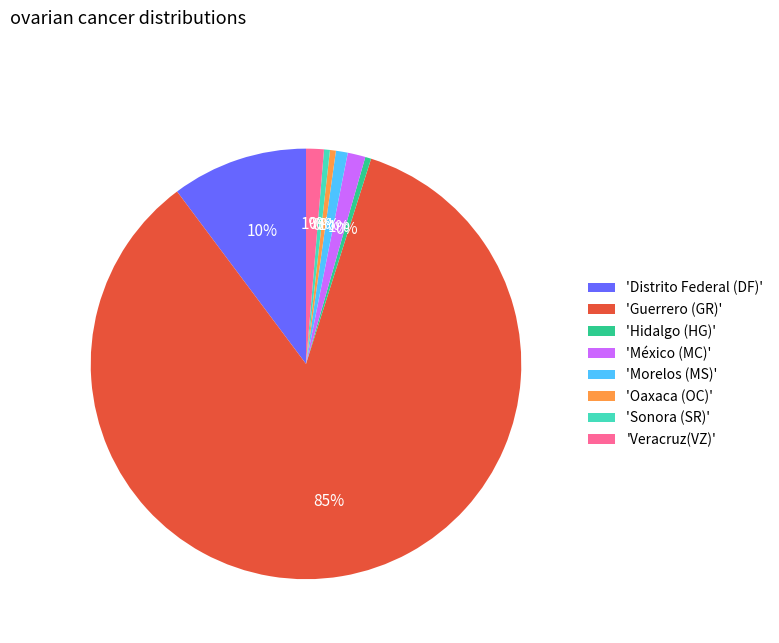

Is there a majority slice in this chart?

Yes